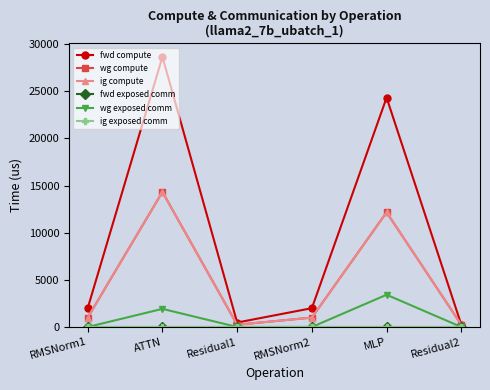

Reading left to right, extract all data points from this chart.

fwd compute: RMSNorm1=1995.6	ATTN=28645.8	Residual1=471.9	RMSNorm2=1995.6	MLP=24320.4	Residual2=235.9
wg compute: RMSNorm1=997.8	ATTN=14322.9	Residual1=235.9	RMSNorm2=997.8	MLP=12160.2	Residual2=235.9
ig compute: RMSNorm1=997.8	ATTN=14322.9	Residual1=235.9	RMSNorm2=997.8	MLP=12160.2	Residual2=235.9
fwd exposed comm: RMSNorm1=0.0	ATTN=0.0	Residual1=0.0	RMSNorm2=0.0	MLP=0.0	Residual2=0.0
wg exposed comm: RMSNorm1=0.0	ATTN=1921.6	Residual1=0.0	RMSNorm2=0.0	MLP=3417.9	Residual2=0.0
ig exposed comm: RMSNorm1=0.0	ATTN=0.0	Residual1=0.0	RMSNorm2=0.0	MLP=0.0	Residual2=0.0